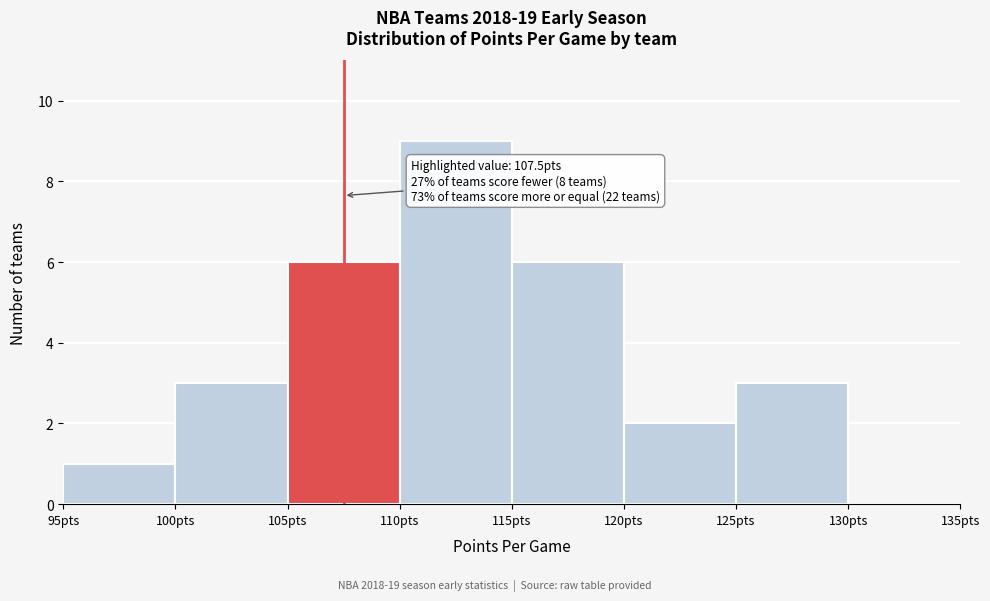

Which range on the x-axis has the tallest bar?

110 to 115